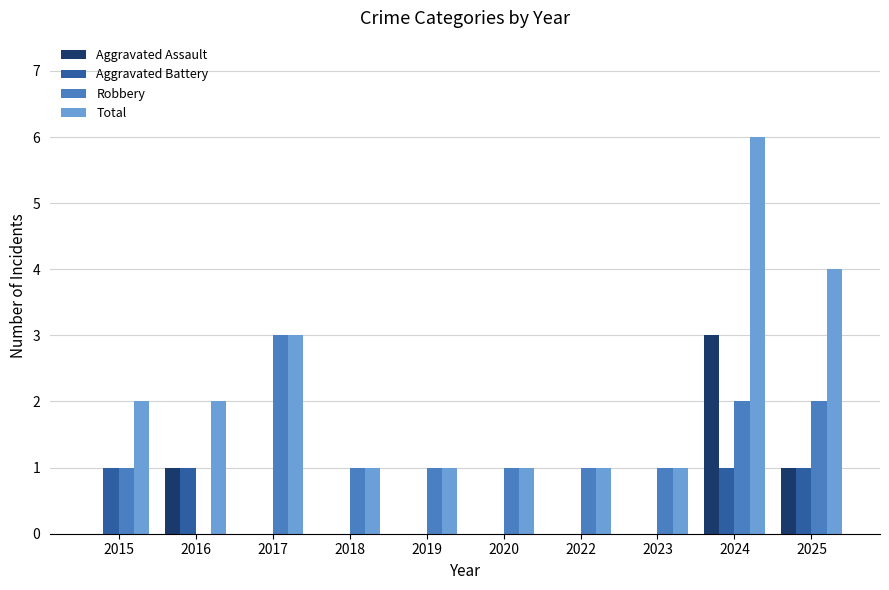

How many groups of bars are there?

10